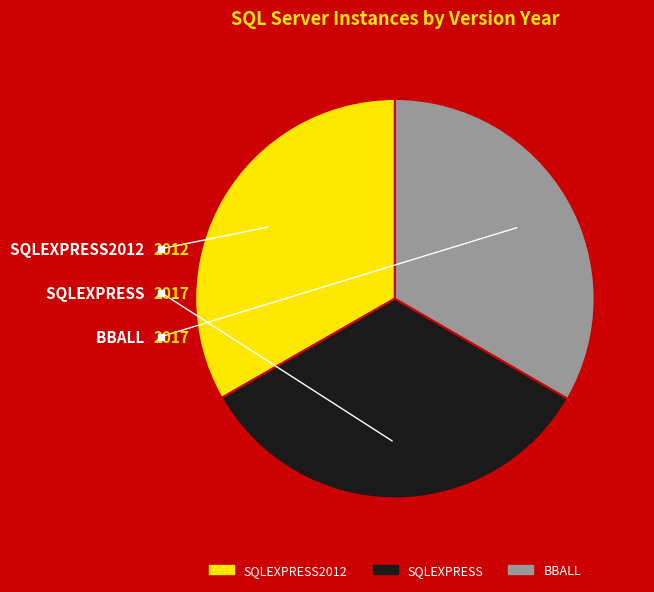

Is there a majority slice in this chart?

No